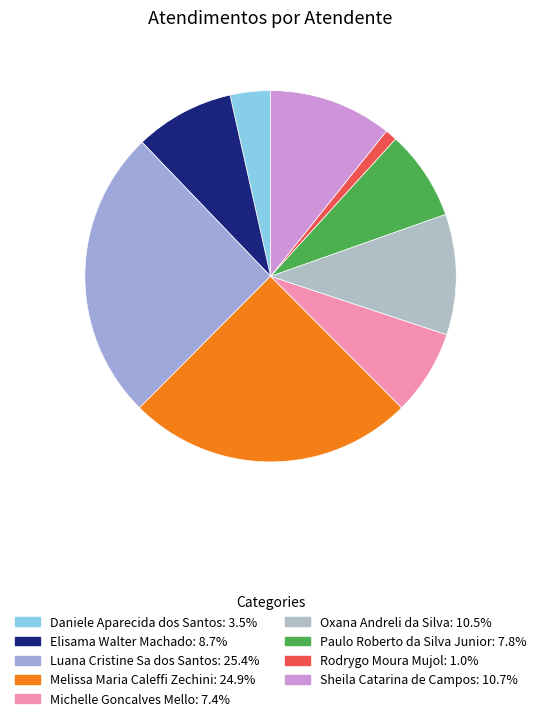

Which category has the biggest portion of the pie?

Luana Cristine Sa dos Santos